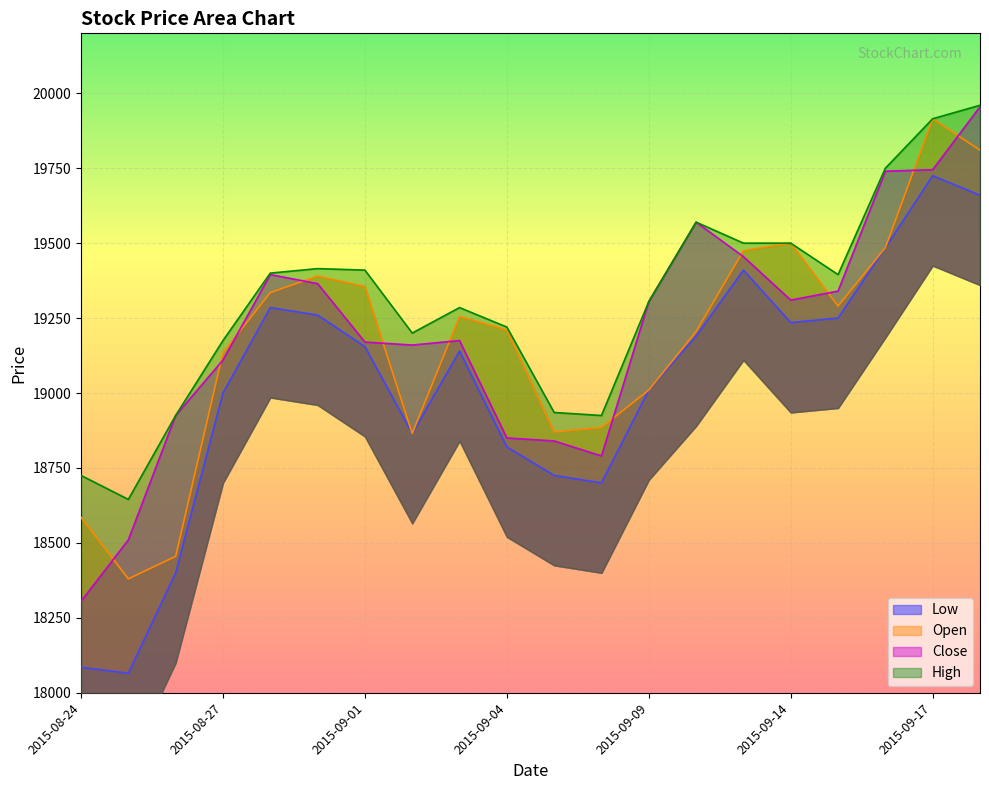

Reading left to right, extract all data points from this chart.

Open: 18585	18380	18455	19135	19335	19390	19355	18865	19255	19210	18870	18885	19010	19205	19475	19500	19290	19485	19915	19810
Low: 18085	18065	18400	19000	19285	19260	19155	18865	19140	18820	18725	18700	19010	19190	19410	19235	19250	19485	19725	19660
Close: 18305	18510	18925	19110	19395	19365	19170	19160	19175	18850	18840	18790	19305	19570	19455	19310	19340	19740	19745	19955
High: 18725	18645	18925	19175	19400	19415	19410	19200	19285	19220	18935	18925	19305	19570	19500	19500	19395	19750	19915	19960